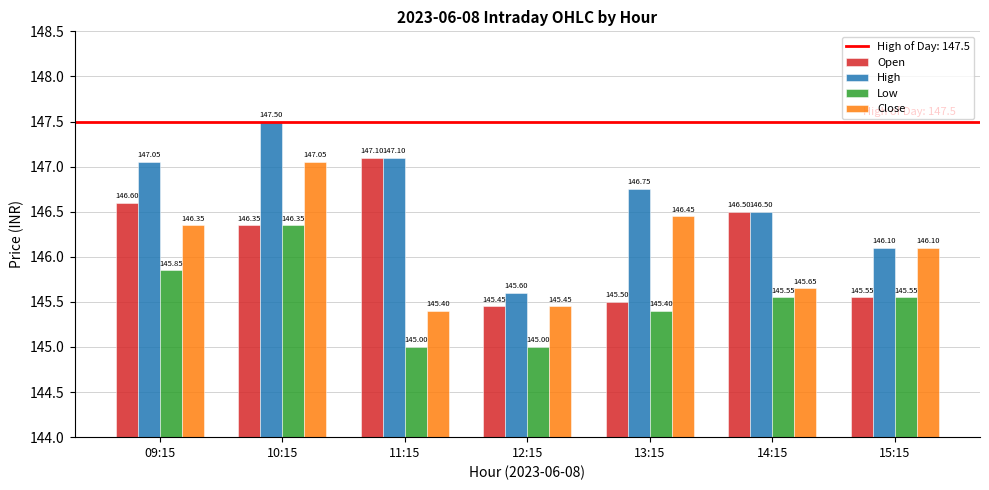

Which series has the largest total across all categories?

High